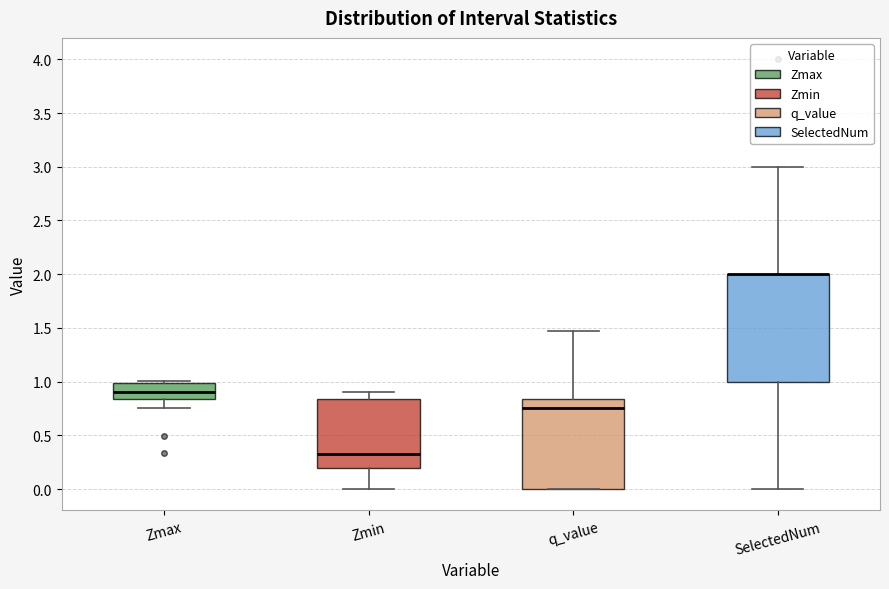

Comparing the boxes themselves (not the whiskers), which one is the tallest?

SelectedNum